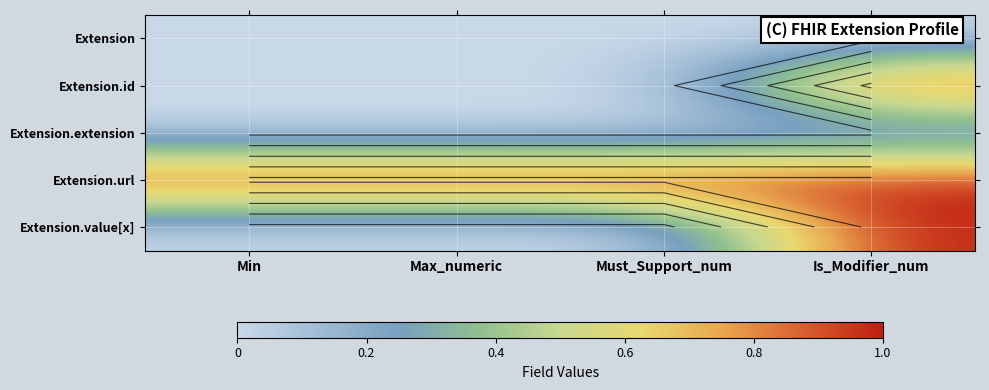

Which series has the largest total across all categories?

Extension.url